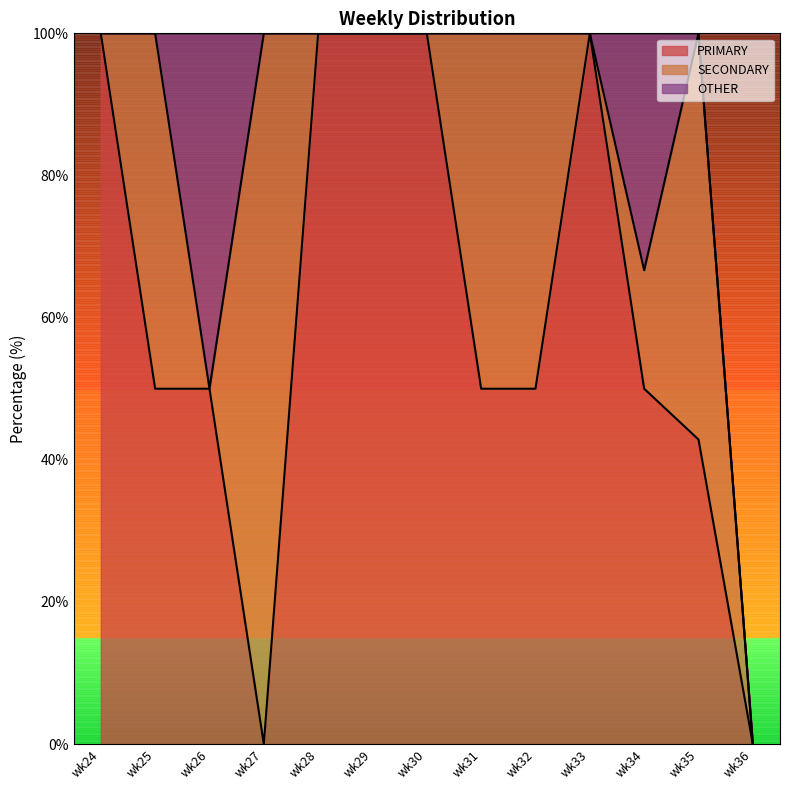

Which category has the highest value across all series?

wk24